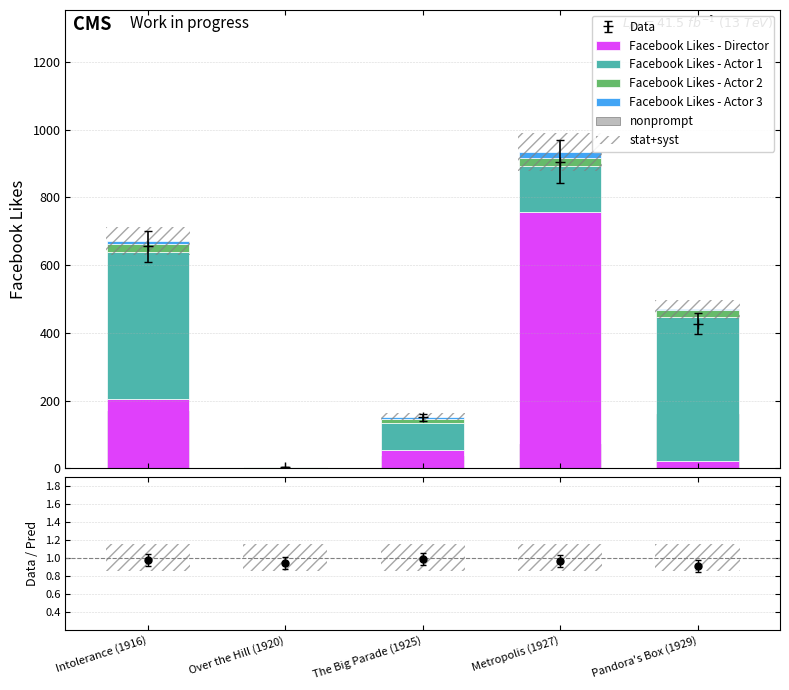

Count the Facebook Likes - Actor 3 values in the range 3 to 9.

3